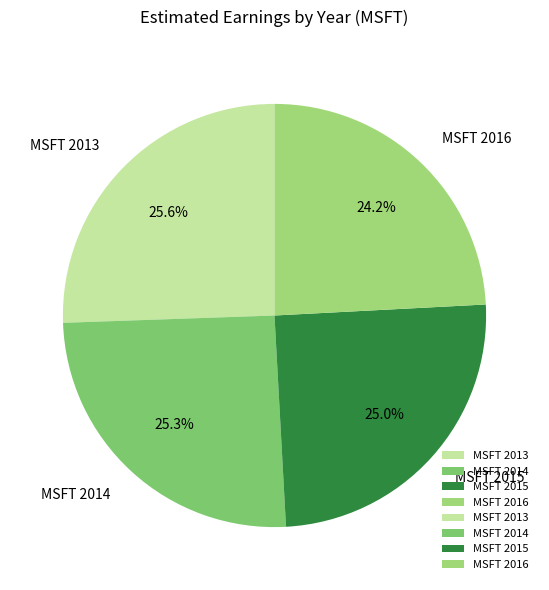

Which slice is the smallest?

MSFT 2016